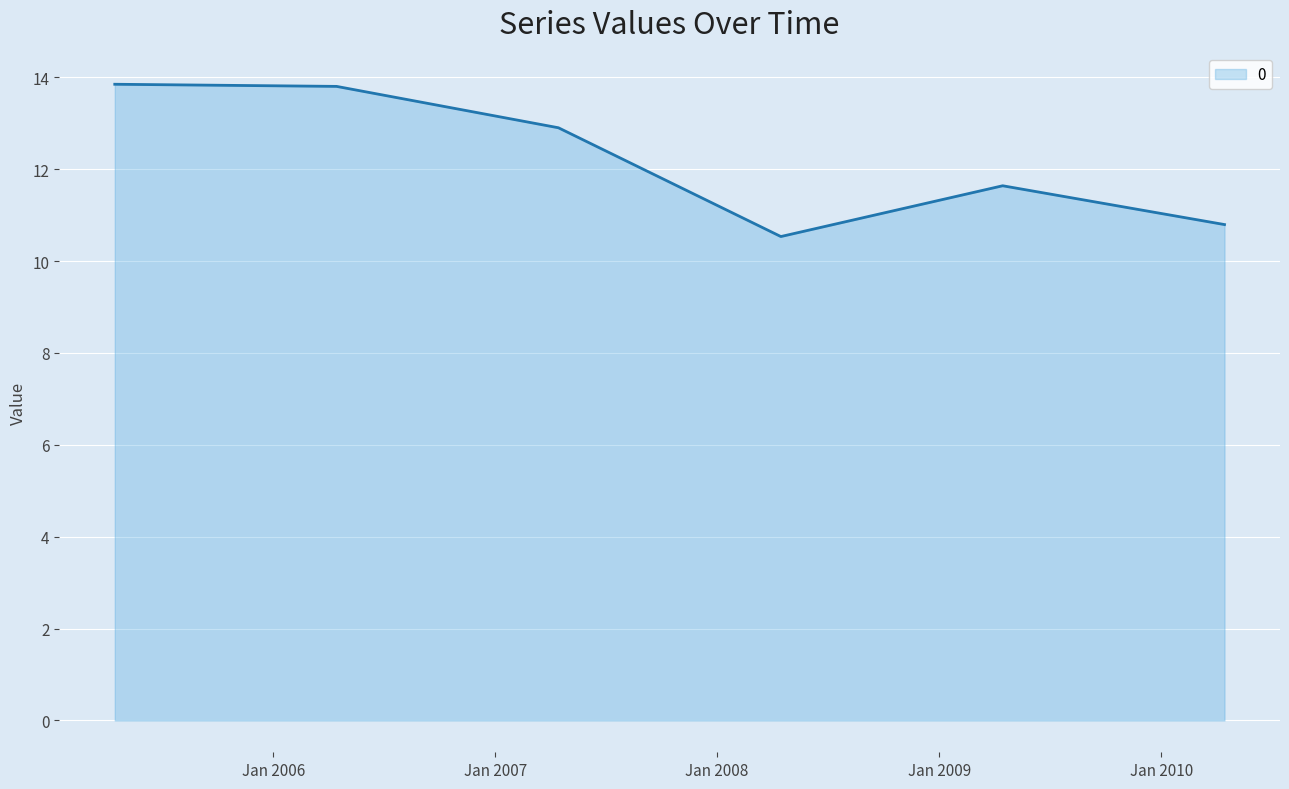

Count the number of categories in the chart.

6